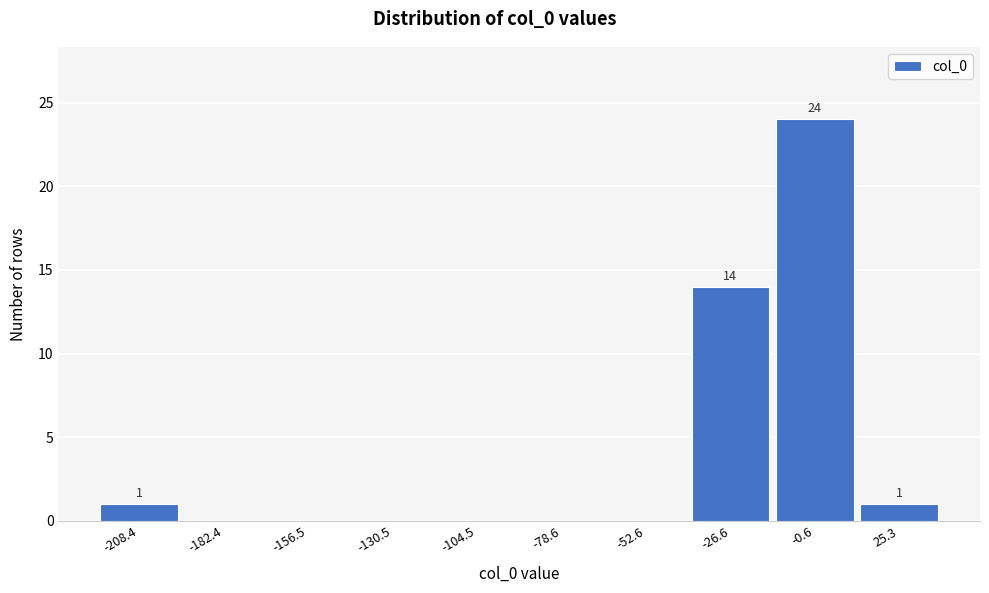

Reading left to right, extract all data points from this chart.

-208.4=1	-182.4=0	-156.5=0	-130.5=0	-104.5=0	-78.6=0	-52.6=0	-26.6=14	-0.6=24	25.3=1